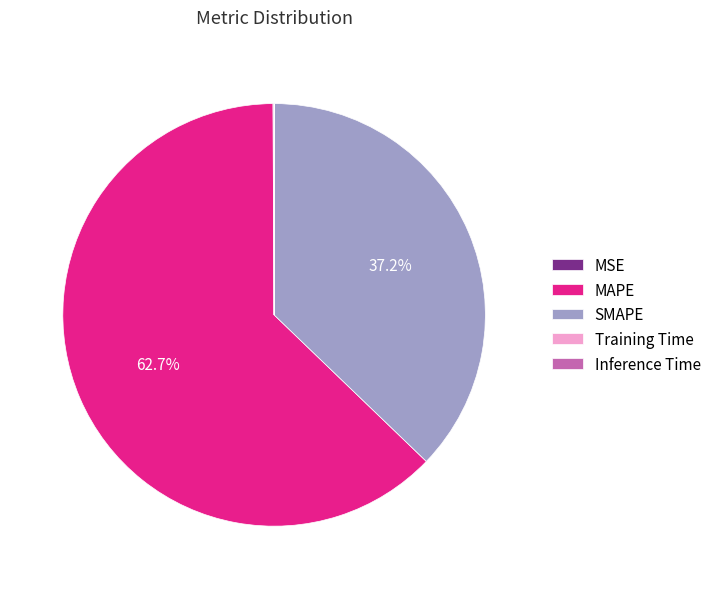

Between MAPE and SMAPE, which is larger?

MAPE